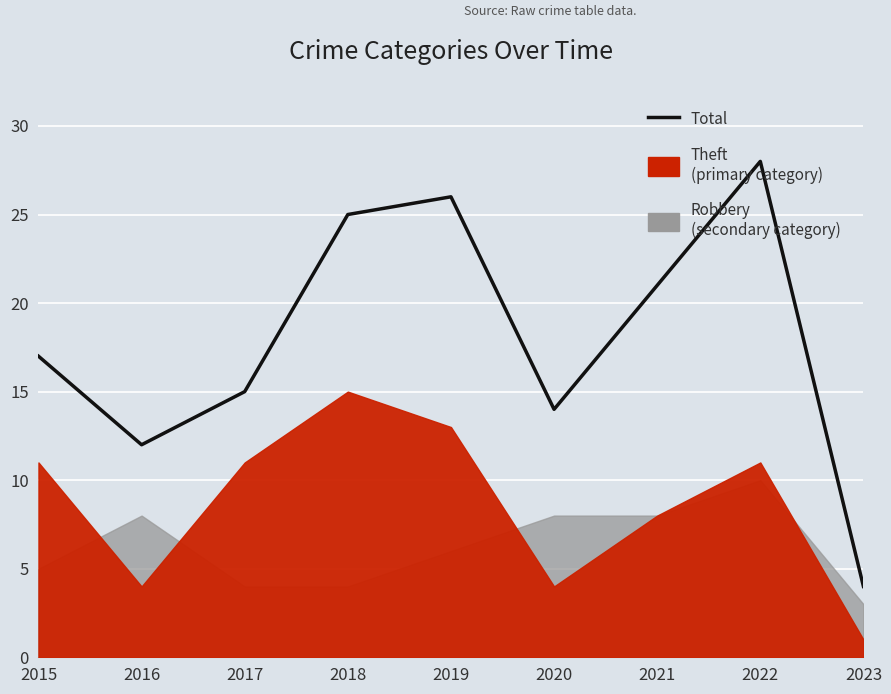

The value at 2022 is 15. True or false?

False